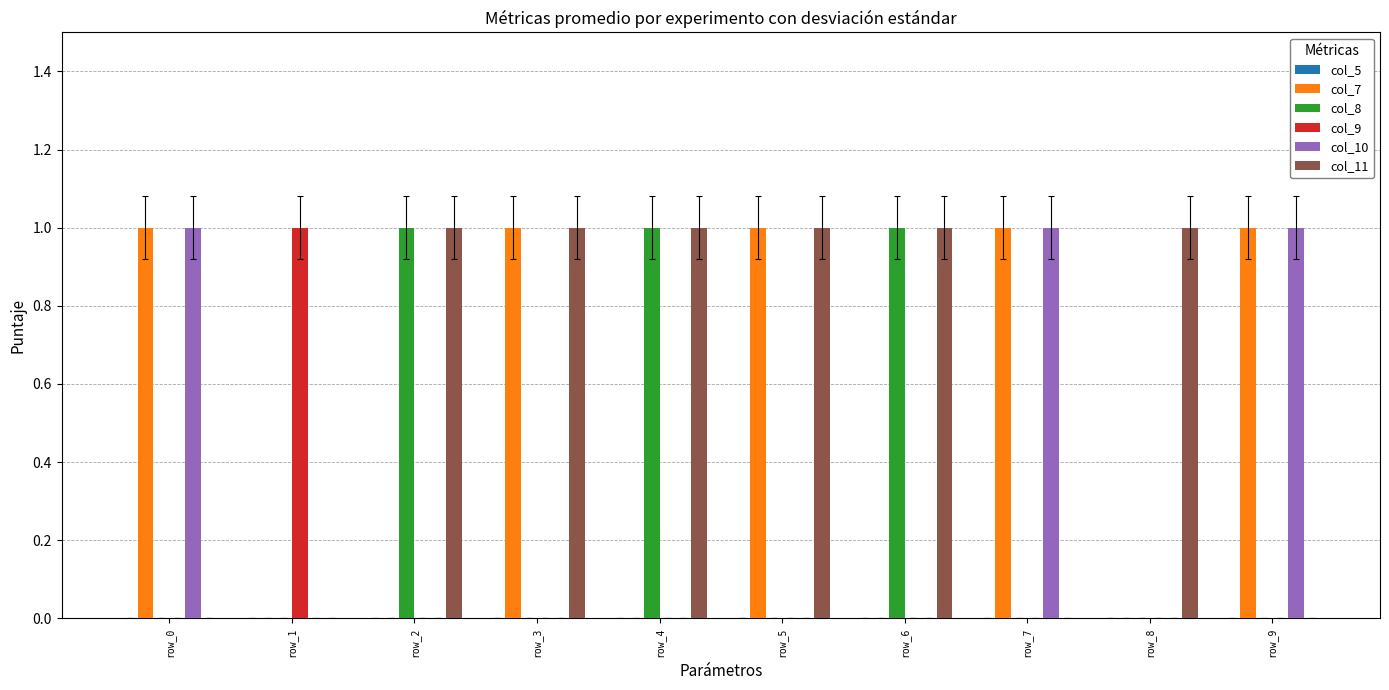

Which series has the largest total across all categories?

col_11